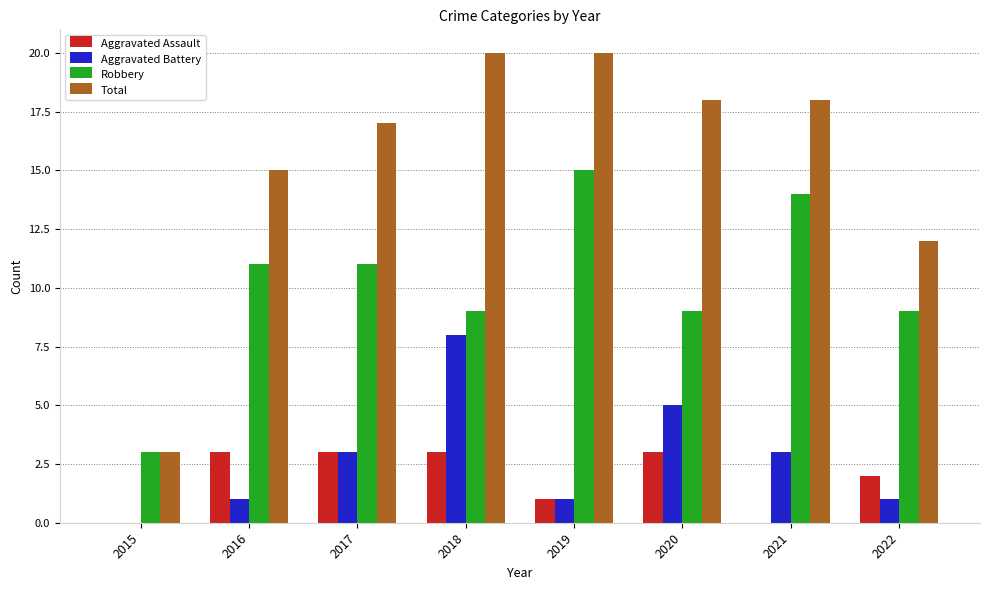

What is the sum of the Aggravated Assault values at 2015 and 2017?

3